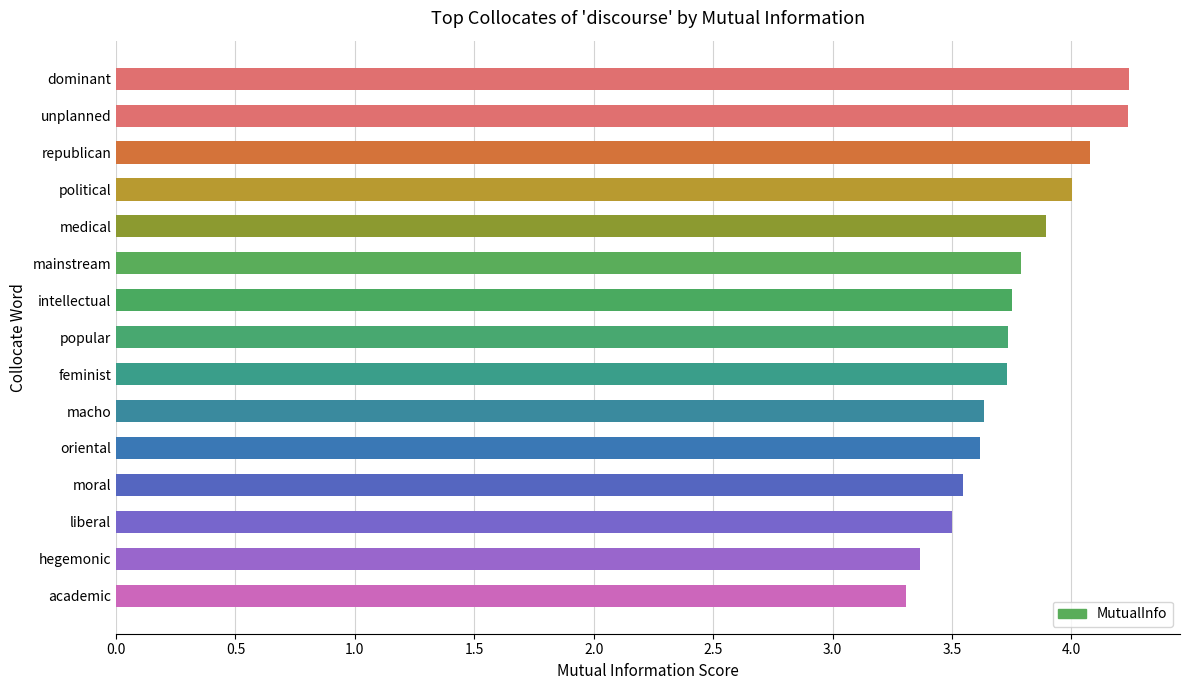

True or false: the data shows 4.0 at political.

True